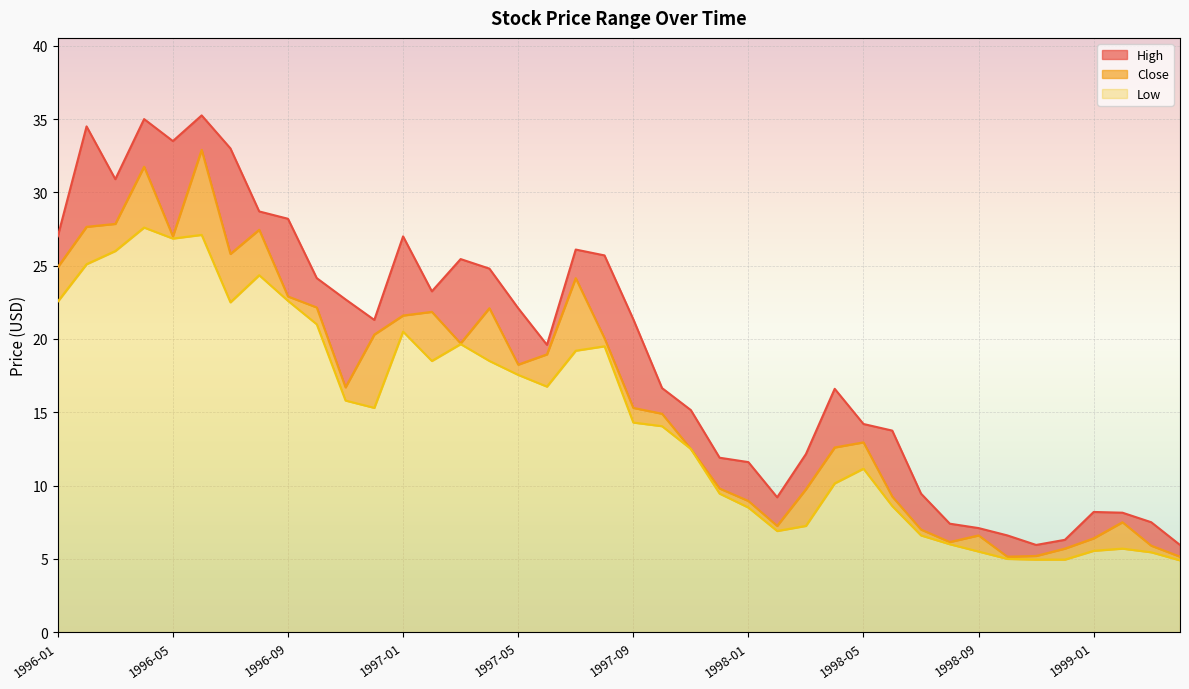

What is the label of the 27th point from the right?

1997-02